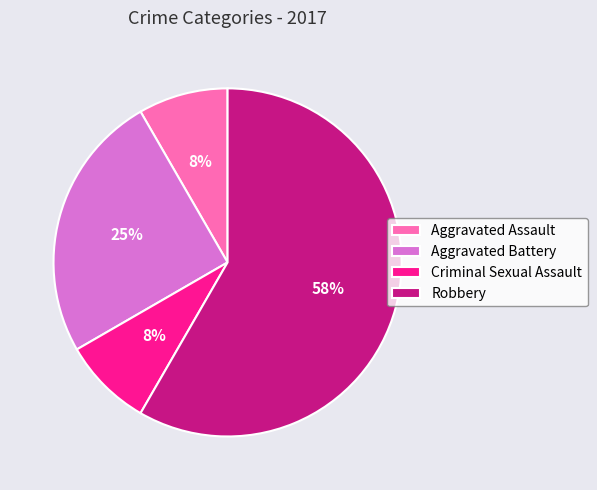

Does Robbery account for over 50% of the chart?

Yes